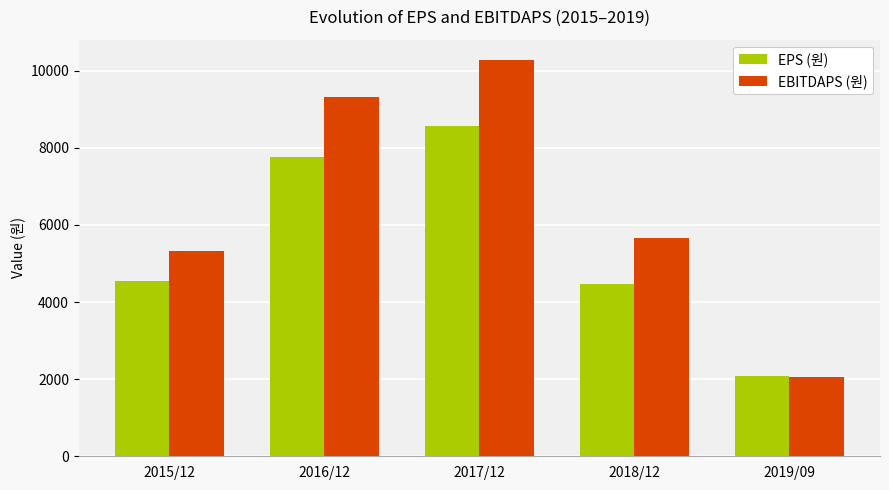

Where is EBITDAPS (원) nearest to the value 6175?

2018/12